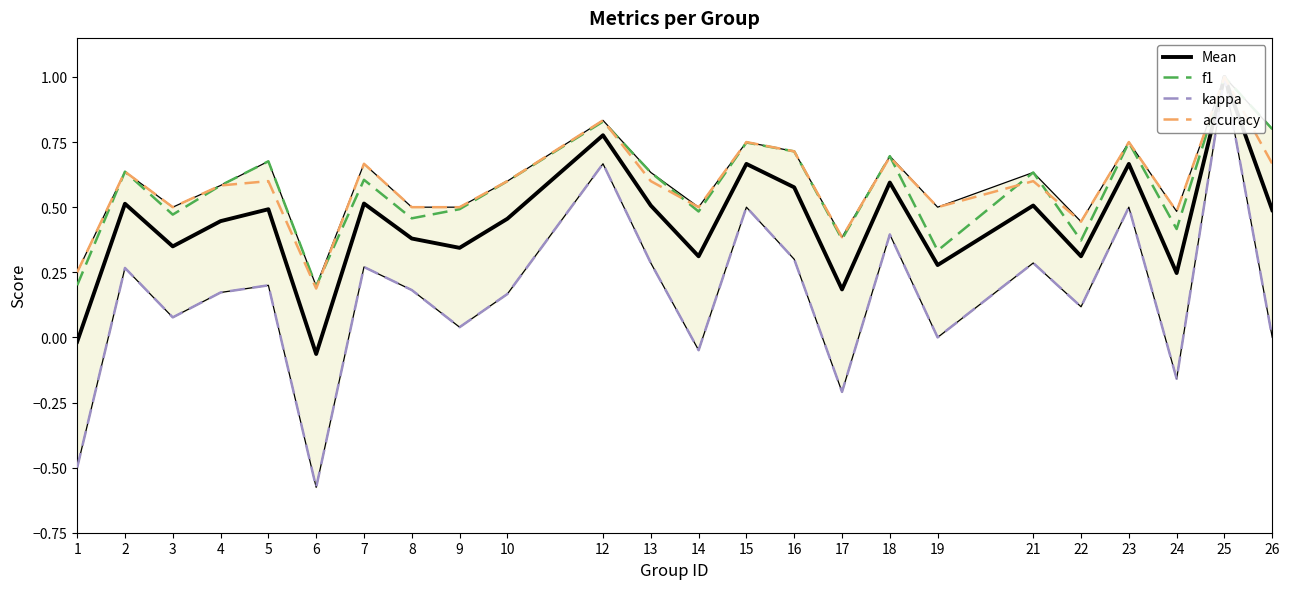

True or false: Mean and f1 intersect in this chart.

False